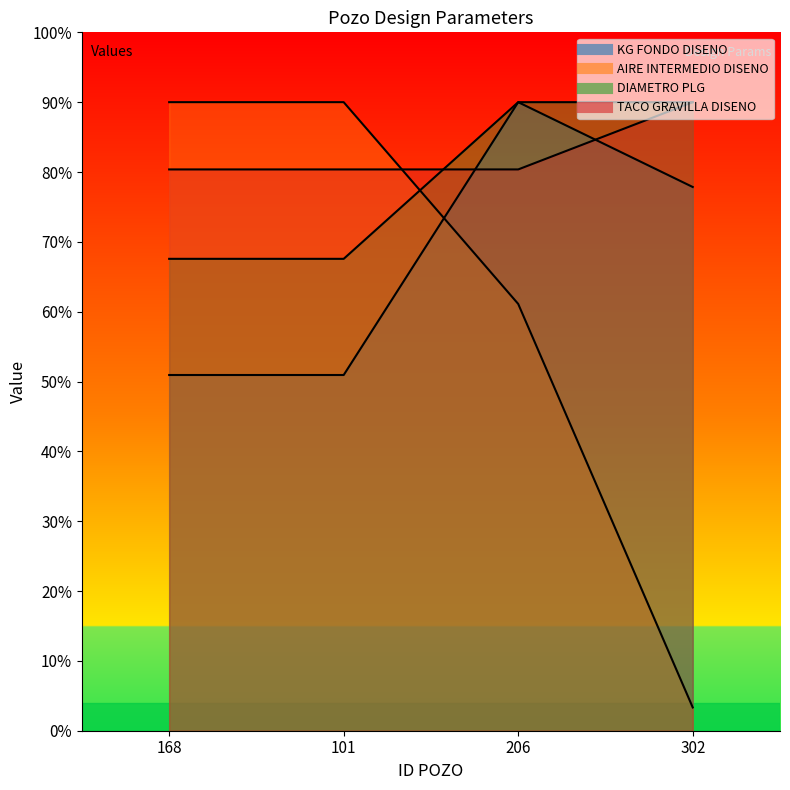

Between which two adjacent categories do TACO GRAVILLA DISENO and KG FONDO DISENO first intersect?

101 and 206